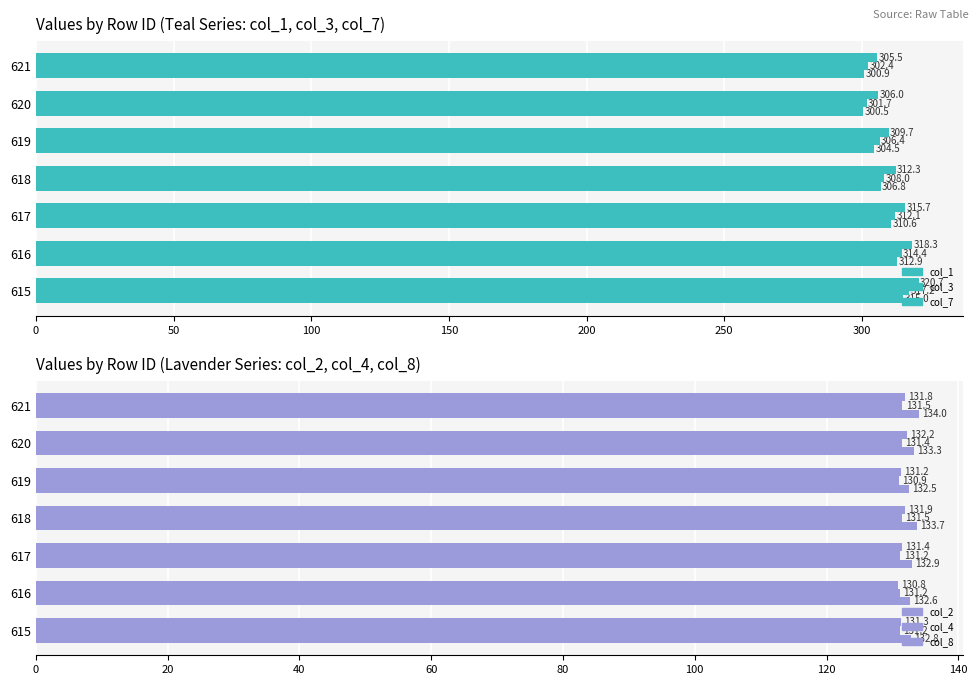

What is the minimum value for col_8?

130.8